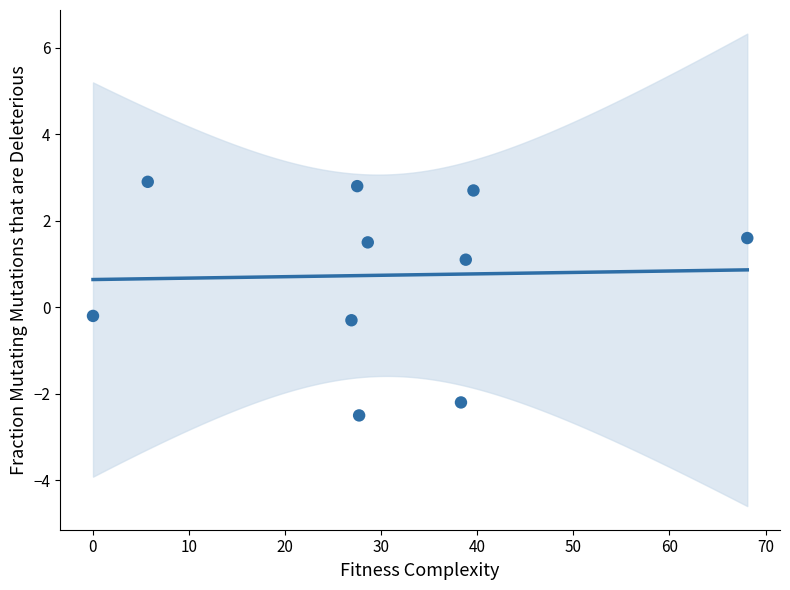

What is the range of X values (max minus min)?

68.1